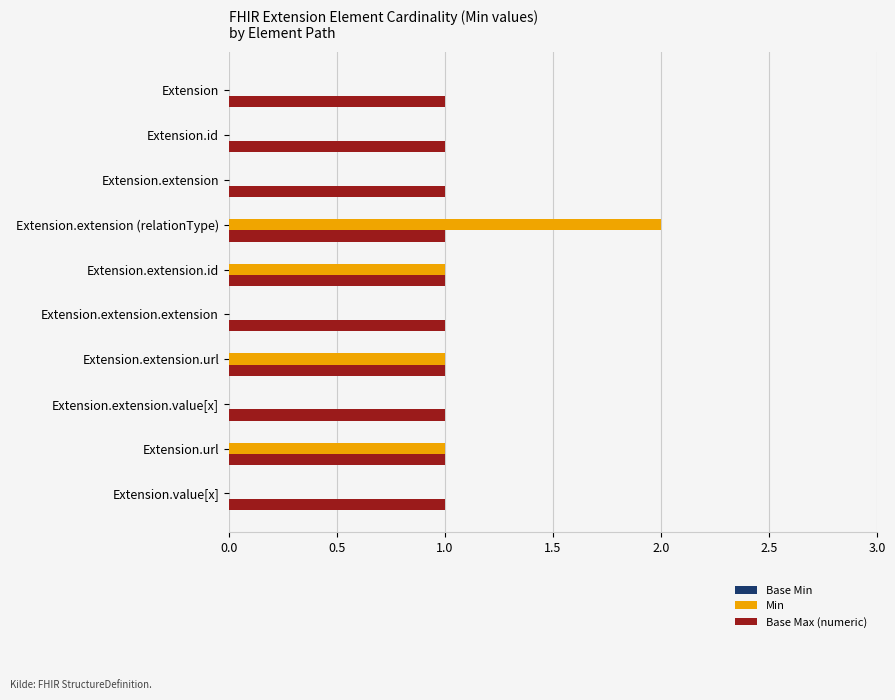

The Base Max (numeric) series shows 1 at Extension.extension.extension. True or false?

True